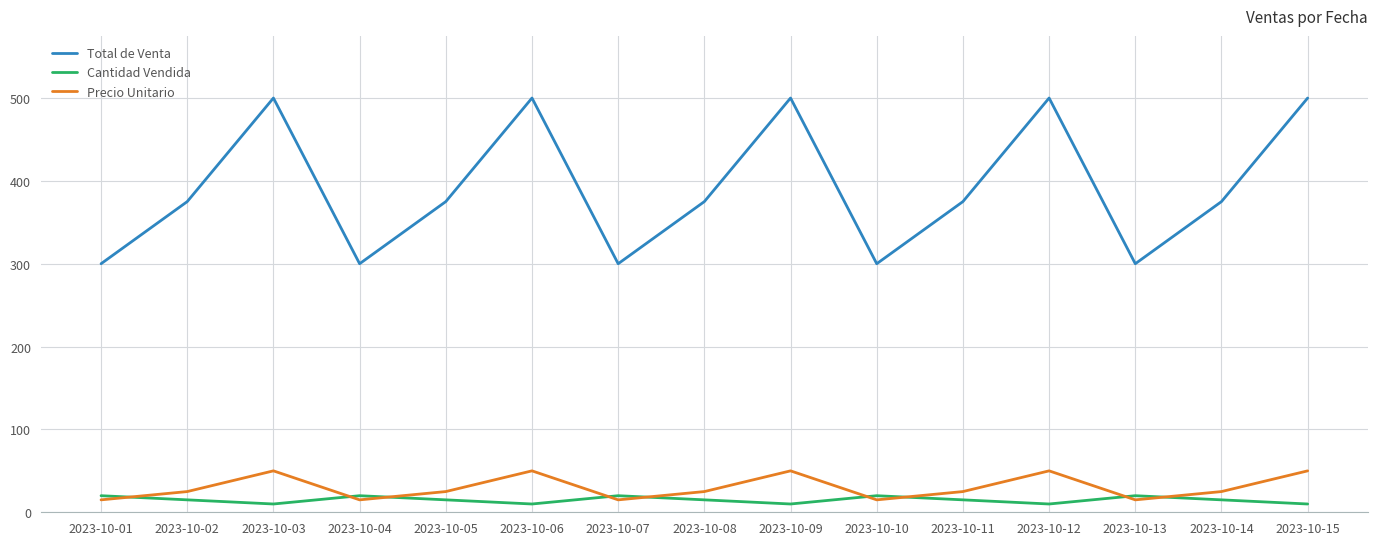

Does the chart display data point markers on the line(s)?

No